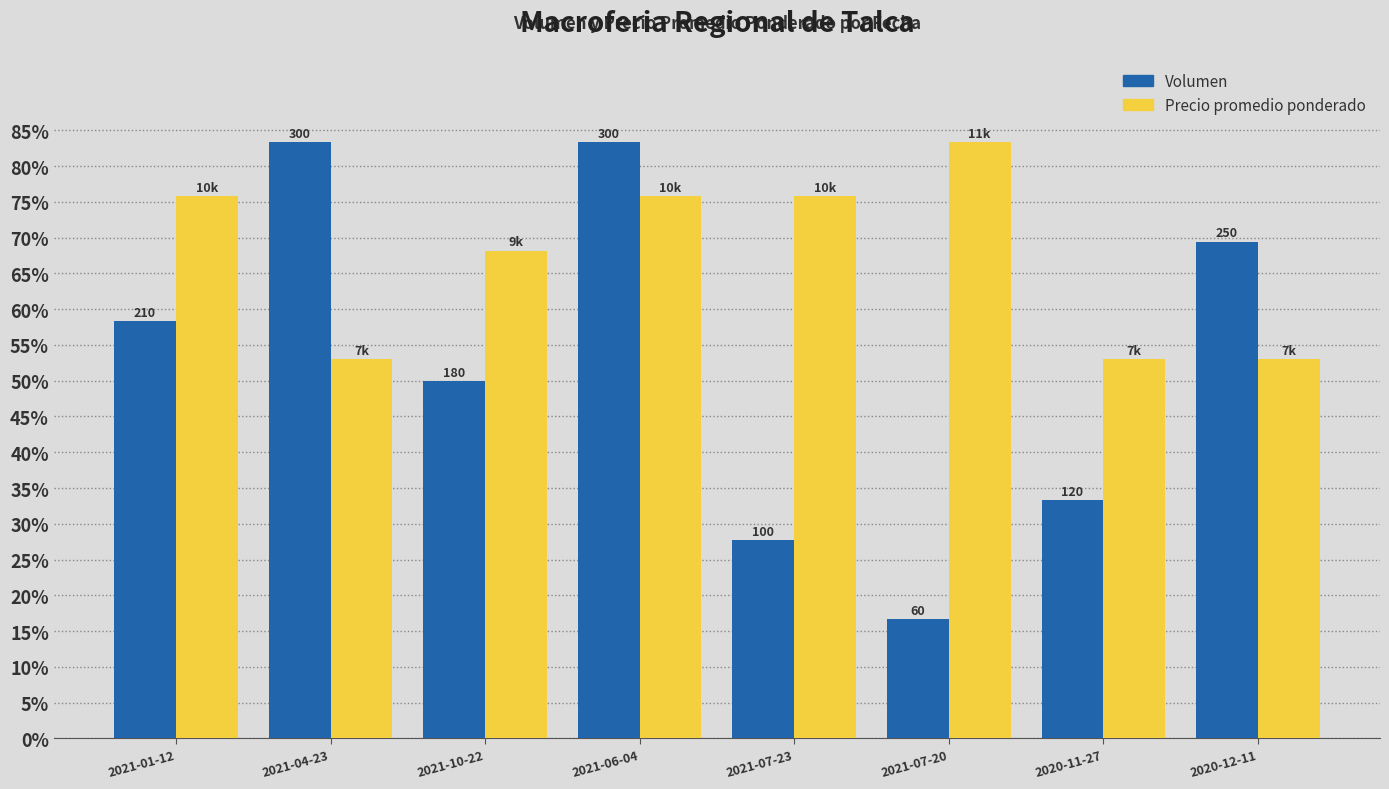

Where is Precio promedio ponderado nearest to the value 68?

2021-10-22